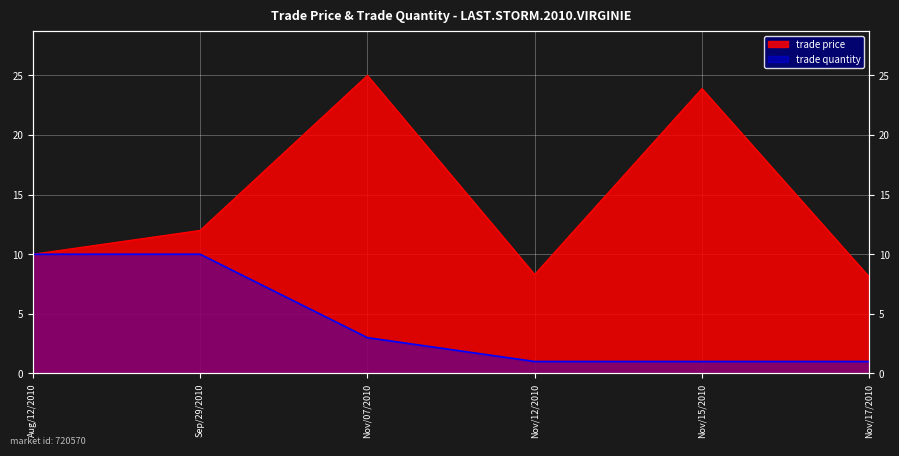

Read the trade quantity value at Nov/17/2010.

1.0